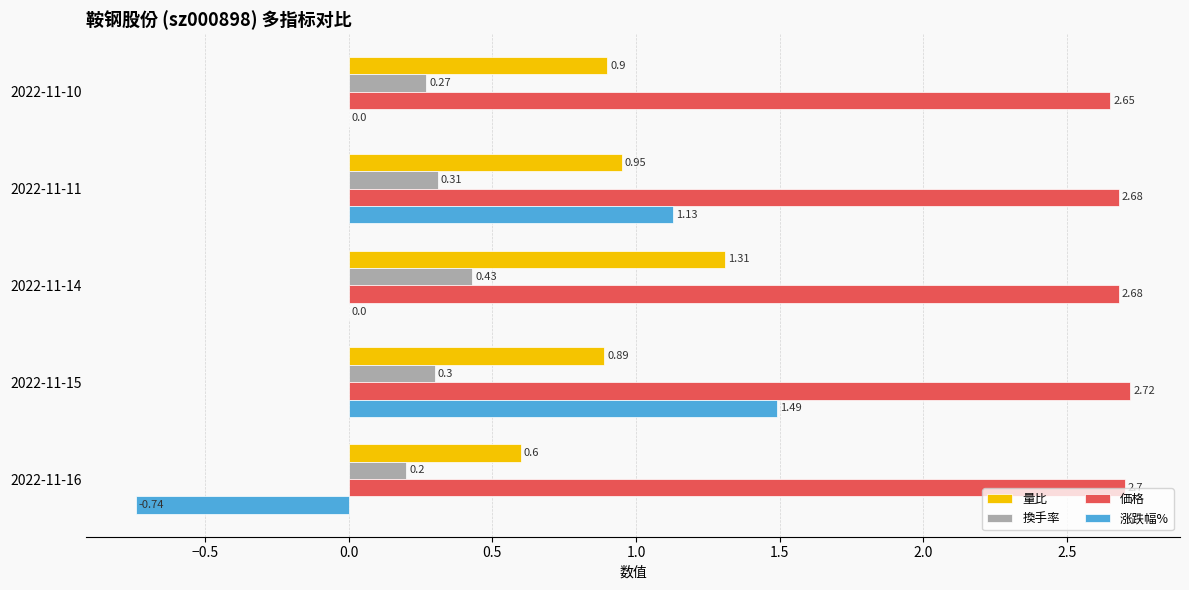

Between 2022-11-10 and 2022-11-15, which series saw the biggest shift?

涨跌幅%